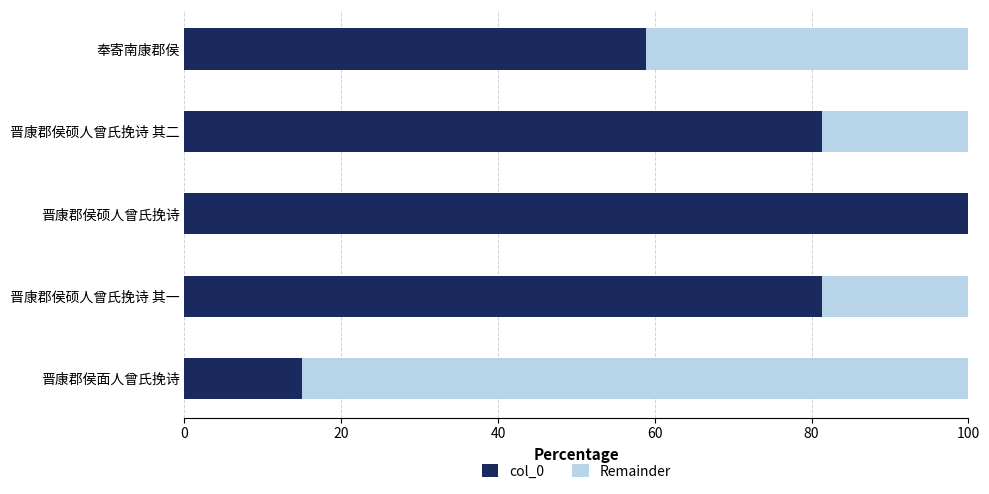

What is the sum of the col_0 values at 晋康郡侯硕人曾氏挽诗 其一 and 晋康郡侯硕人曾氏挽诗 其二?

162.6